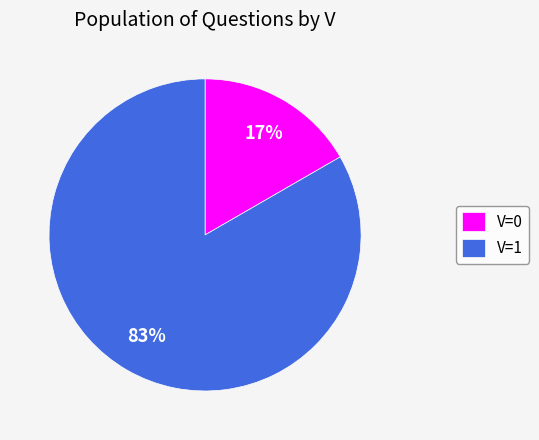

Which category has the biggest portion of the pie?

V=1